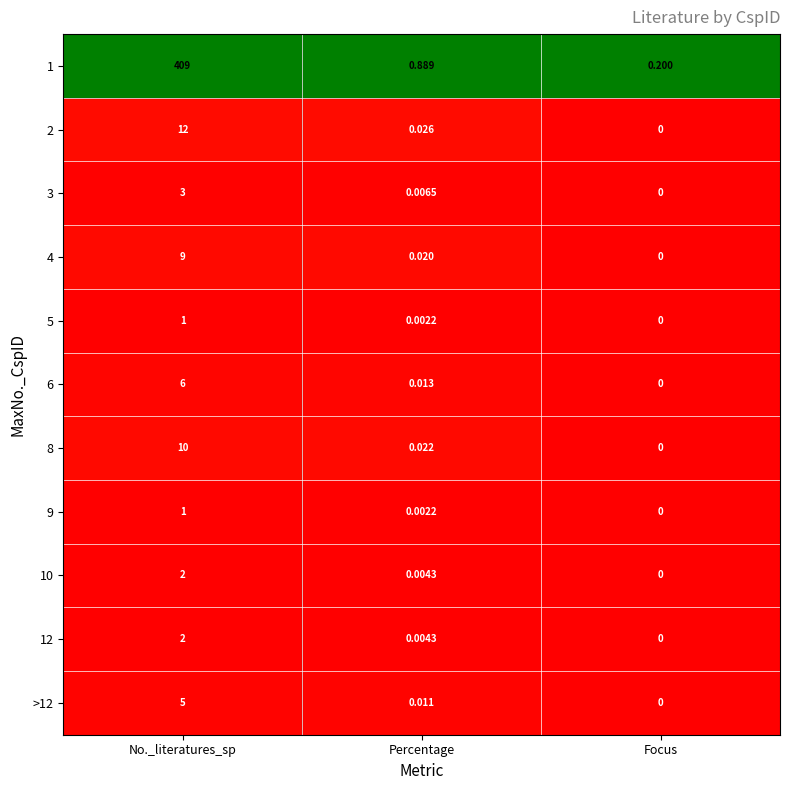

Which category has the highest value across all series?

No._literatures_sp